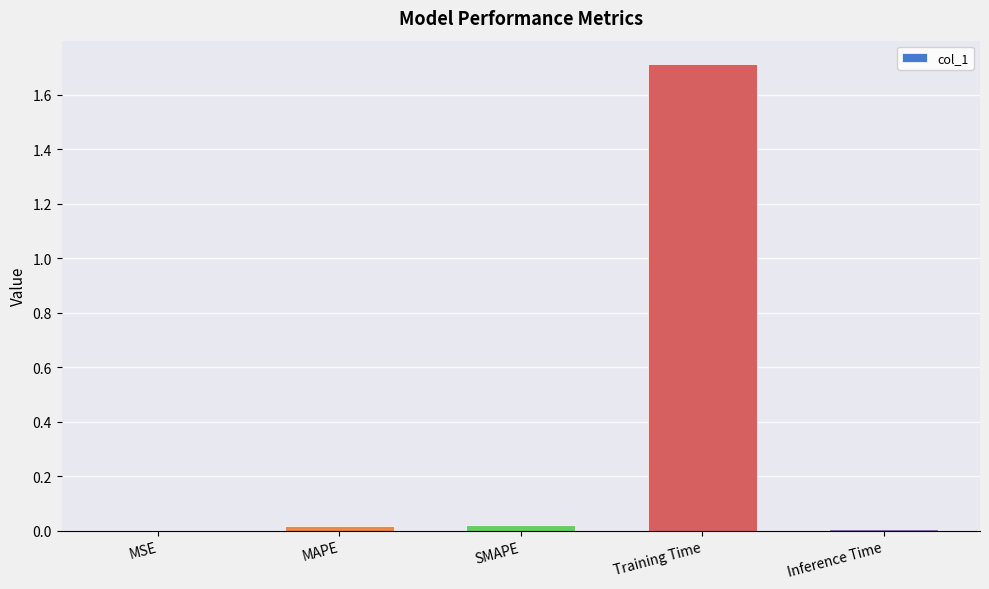

Which has a higher value, MAPE or Training Time?

Training Time